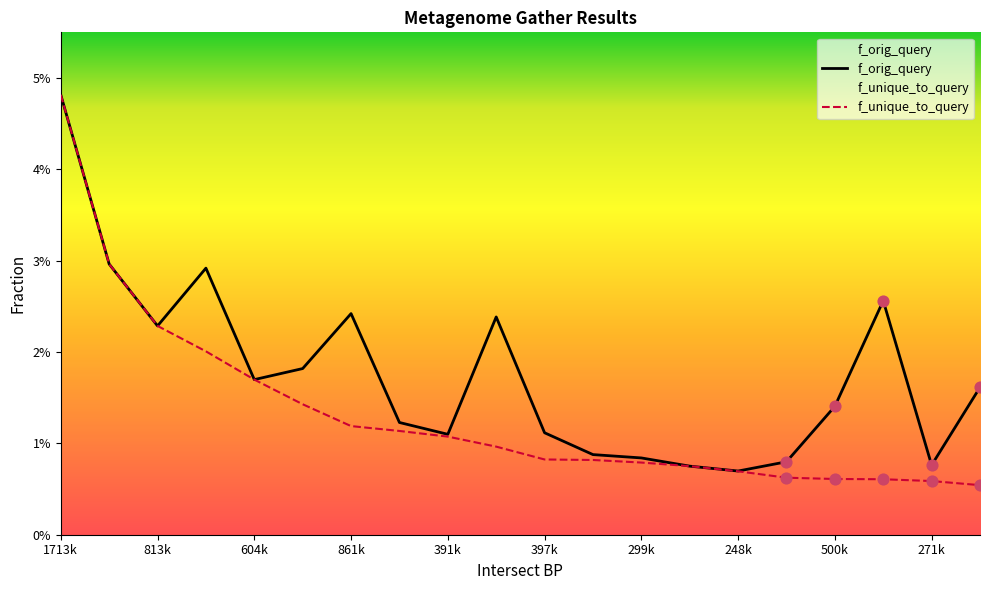

Which series reaches the minimum Y coordinate?

f_unique_to_query